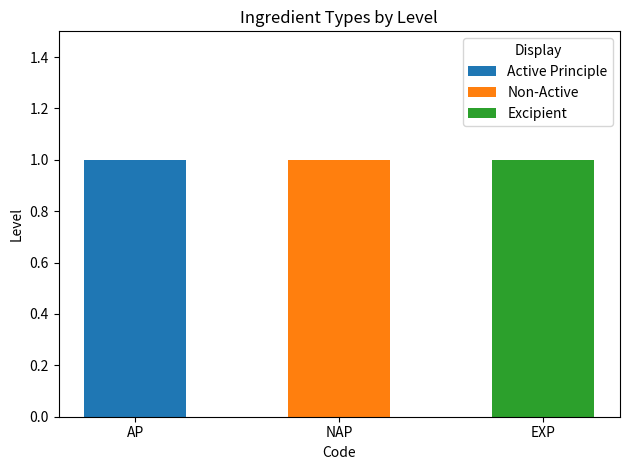

At which label does Active Principle reach its peak?

AP